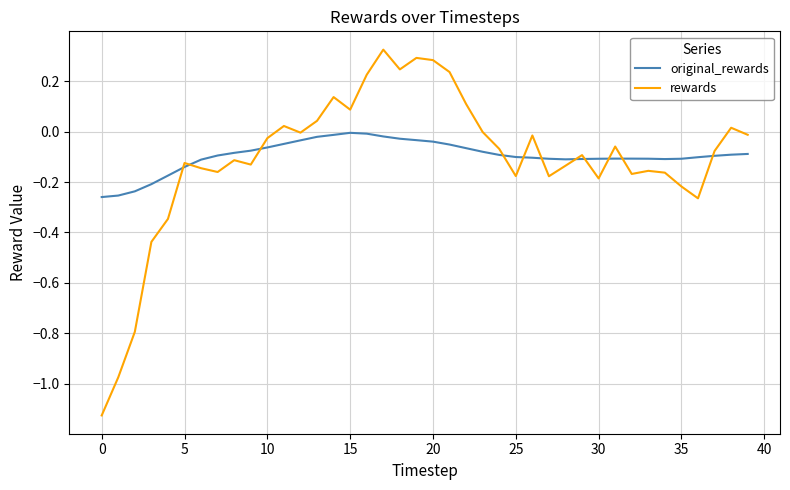

True or false: rewards and original_rewards intersect in this chart.

True